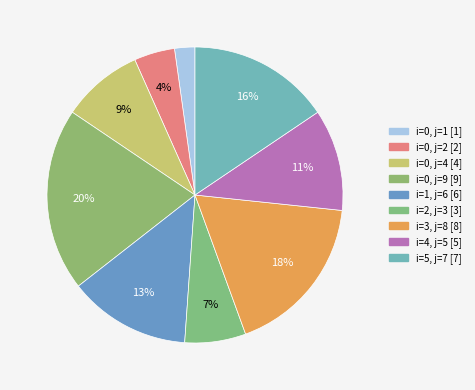

Approximately how many times larger is the value at i=4, j=5 compared to i=0, j=9?

0.6